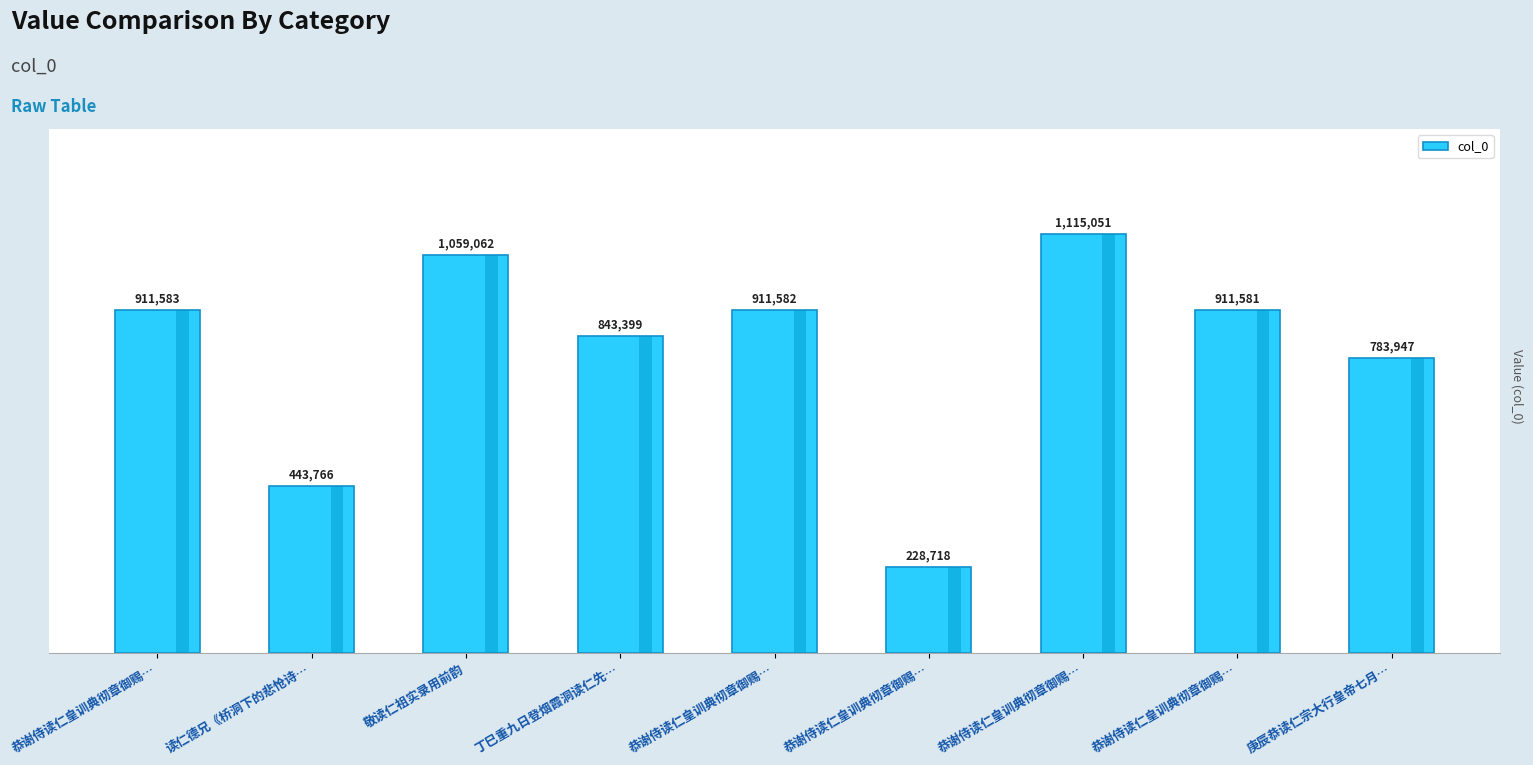

How many values are below 911581?

4